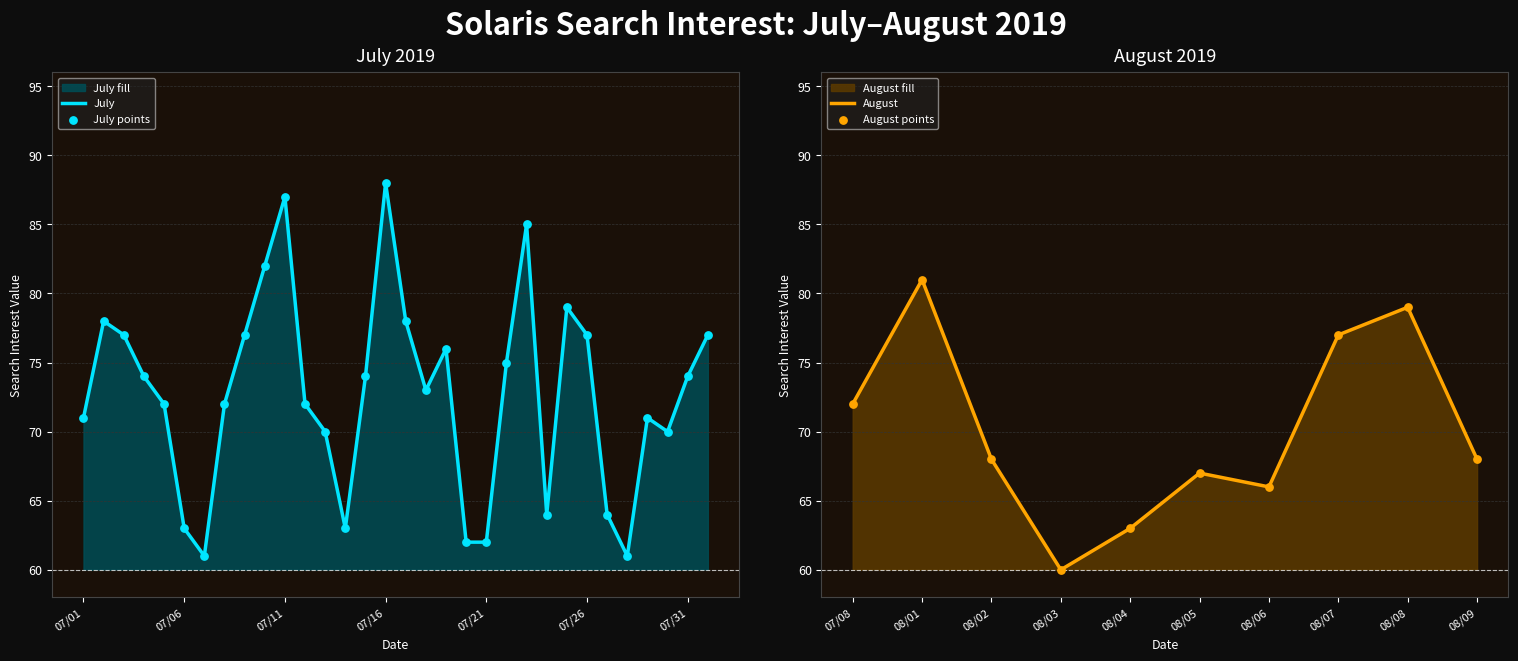

What is the change in value from 2019/07/06 to 2019/07/20?

-1